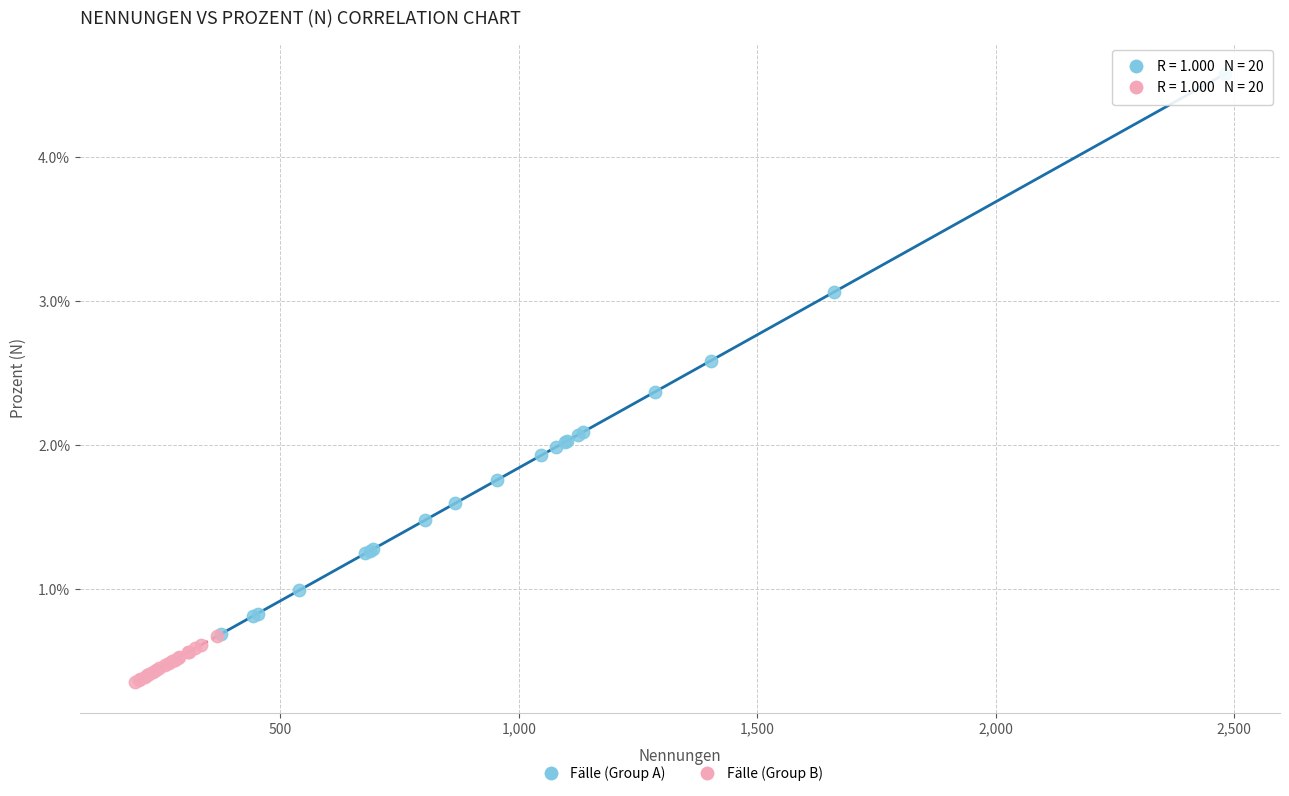

Which series contains the lowest Y value?

Fälle (Group B)